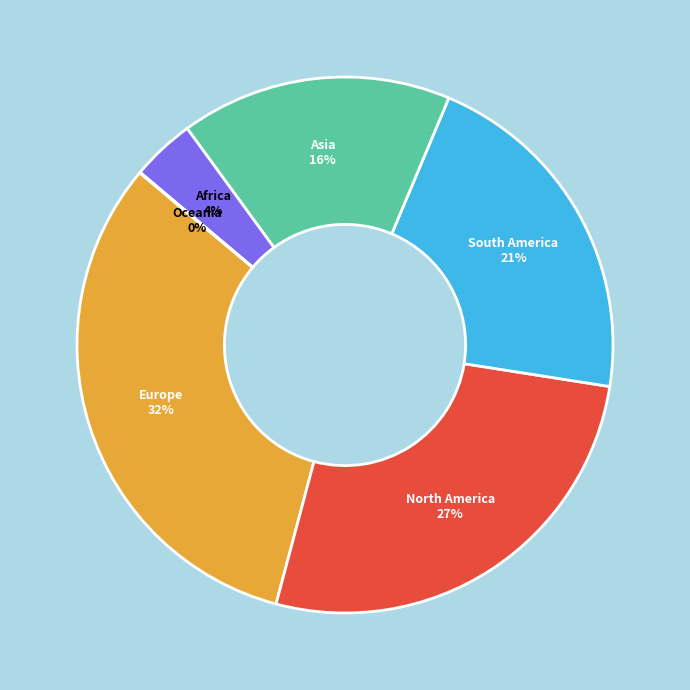

Is South America the majority of the pie?

No